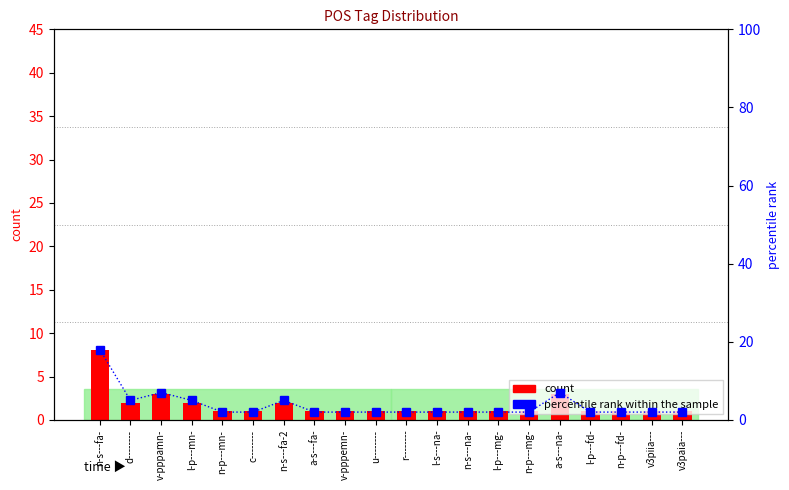

The percentile rank within the sample series shows 12 at v-pppamn-. True or false?

False